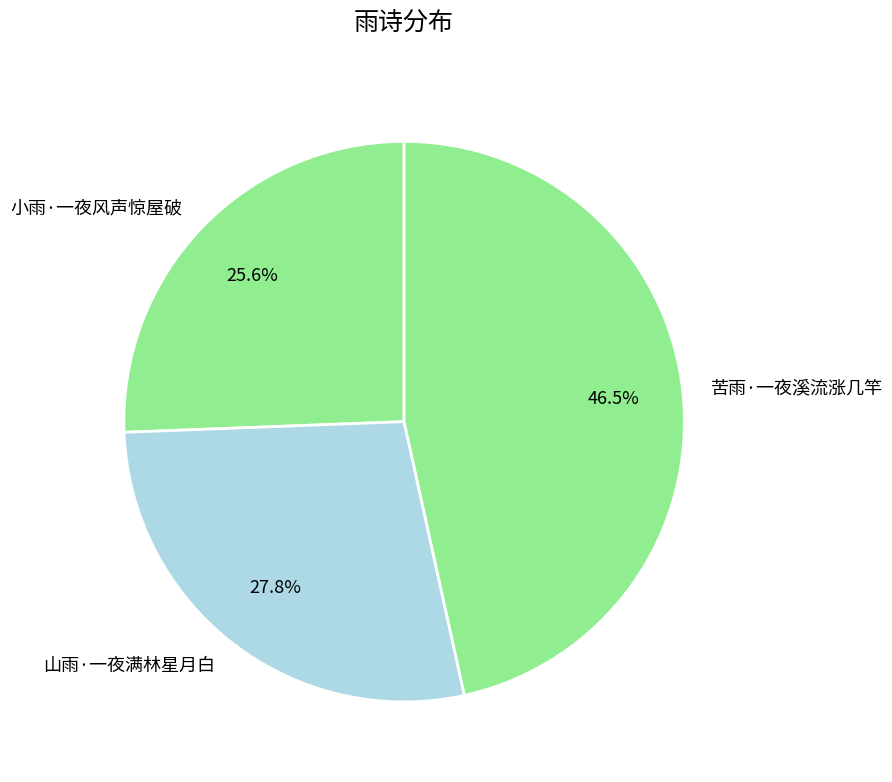

To the nearest percent, what portion does 山雨·一夜满林星月白 represent?

28%